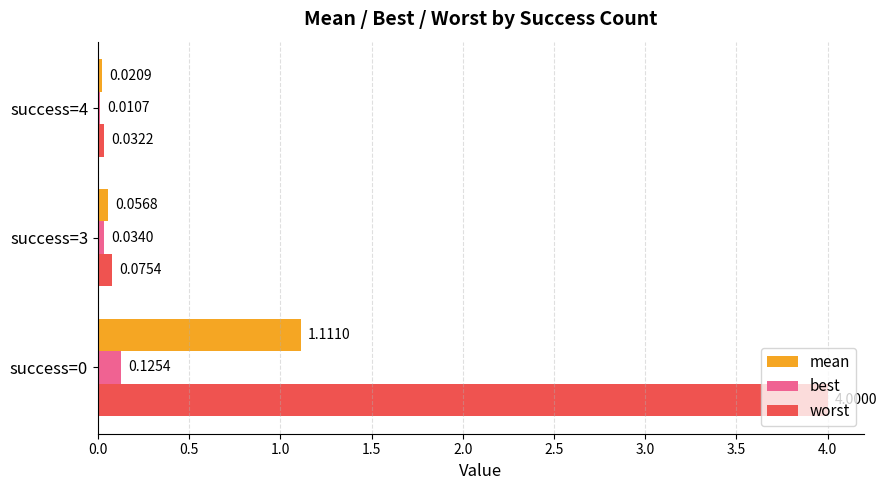

Between success=0 and success=4, which series saw the biggest shift?

worst